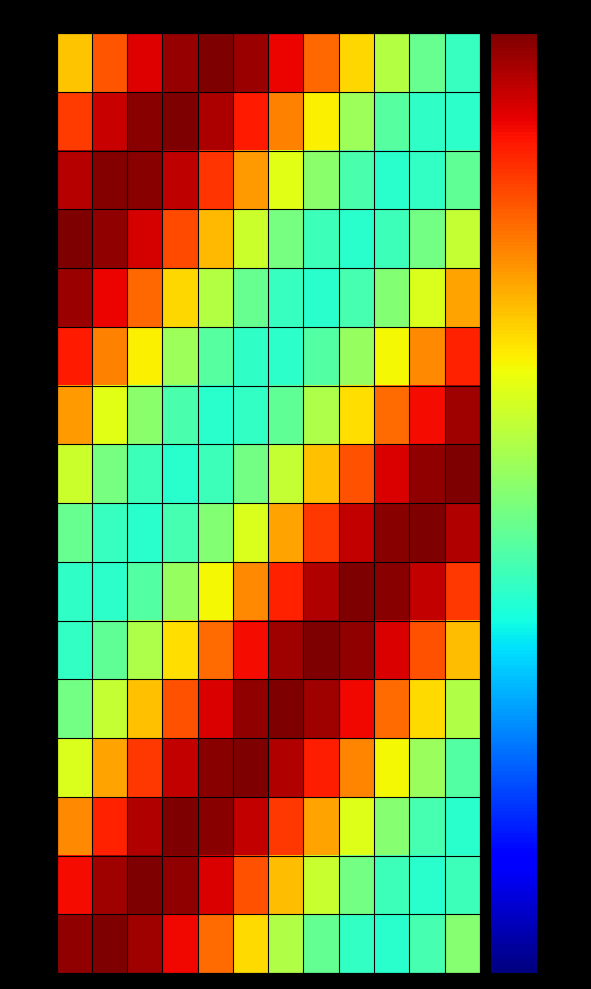

At how many categories does at least one series exceed 0?

12